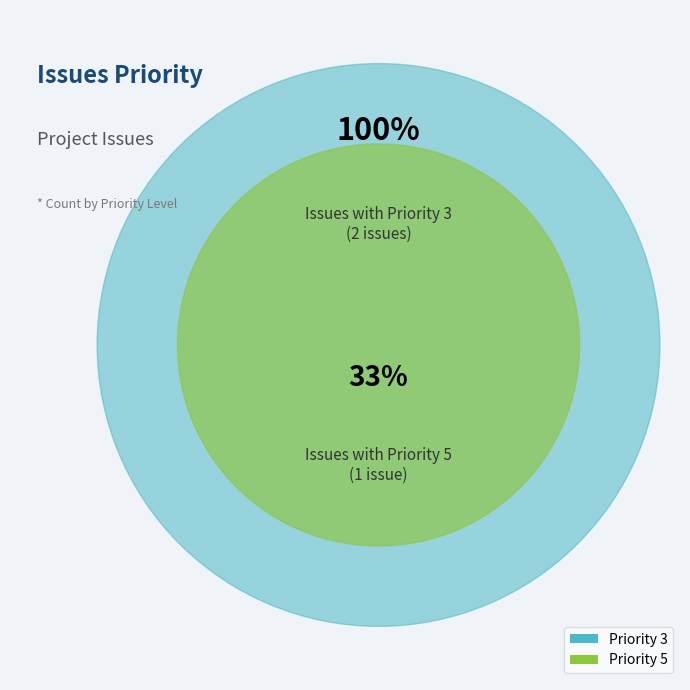

True or false: Priority 5 accounts for 44% of the total.

False